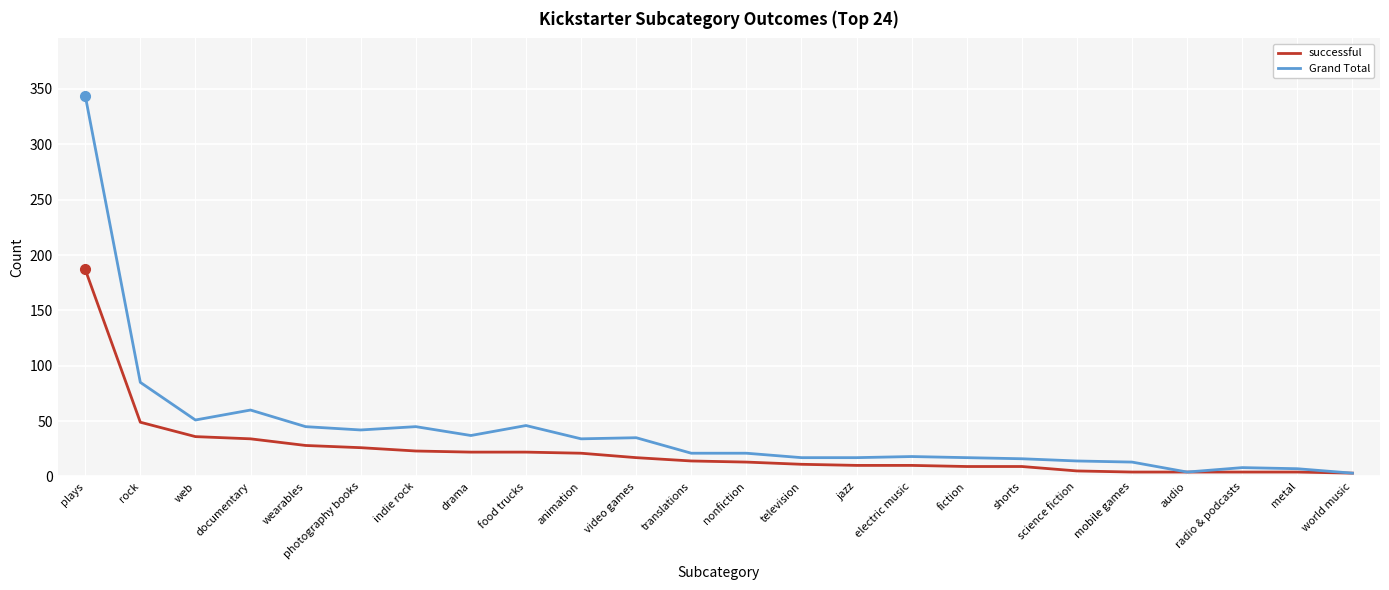

Where is successful nearest to the value 95?

rock